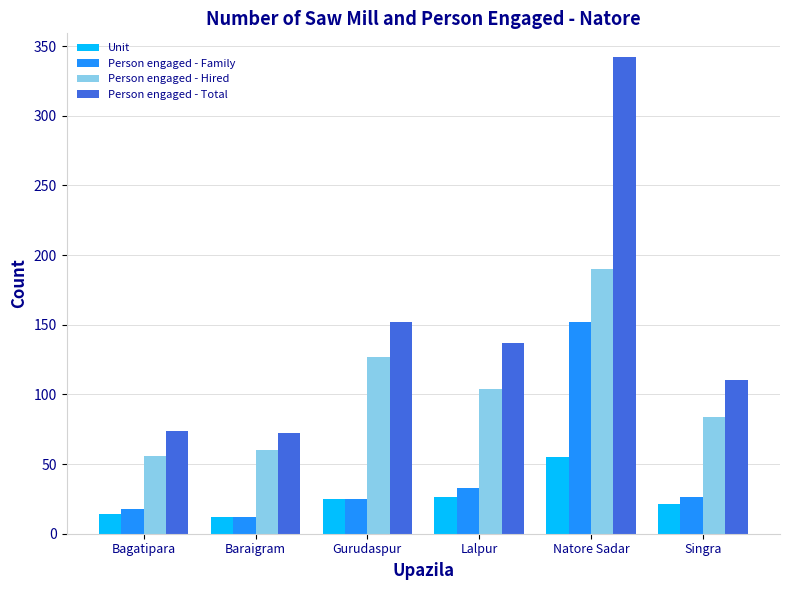

At how many categories does at least one series exceed 185?

1